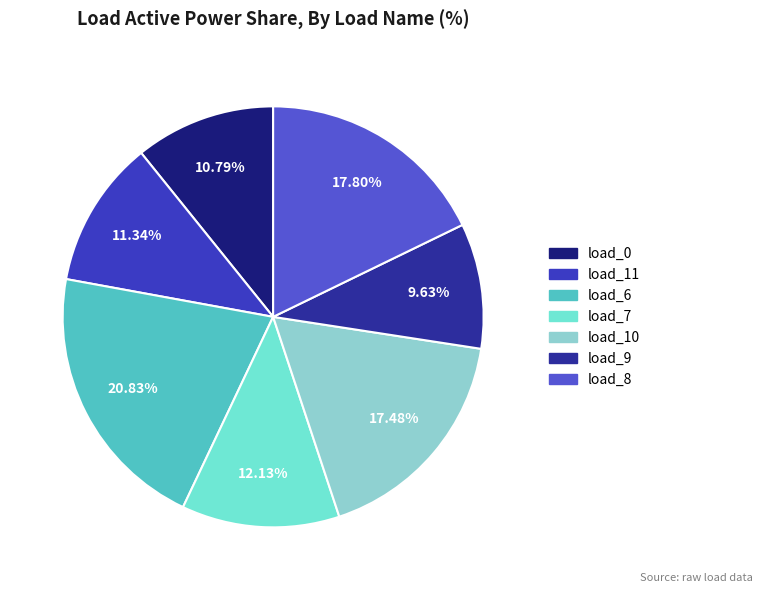

Is there a majority slice in this chart?

No